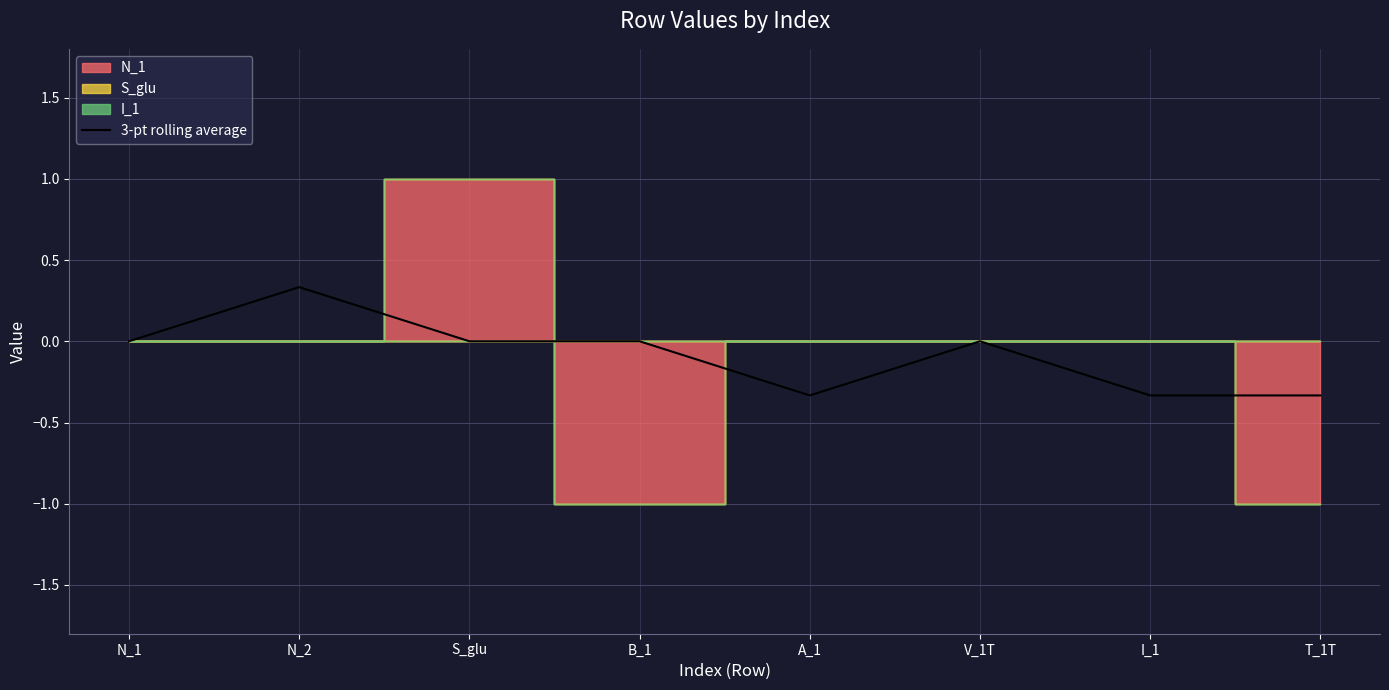

The chart shows a value of 0.0 at B_1. True or false?

True